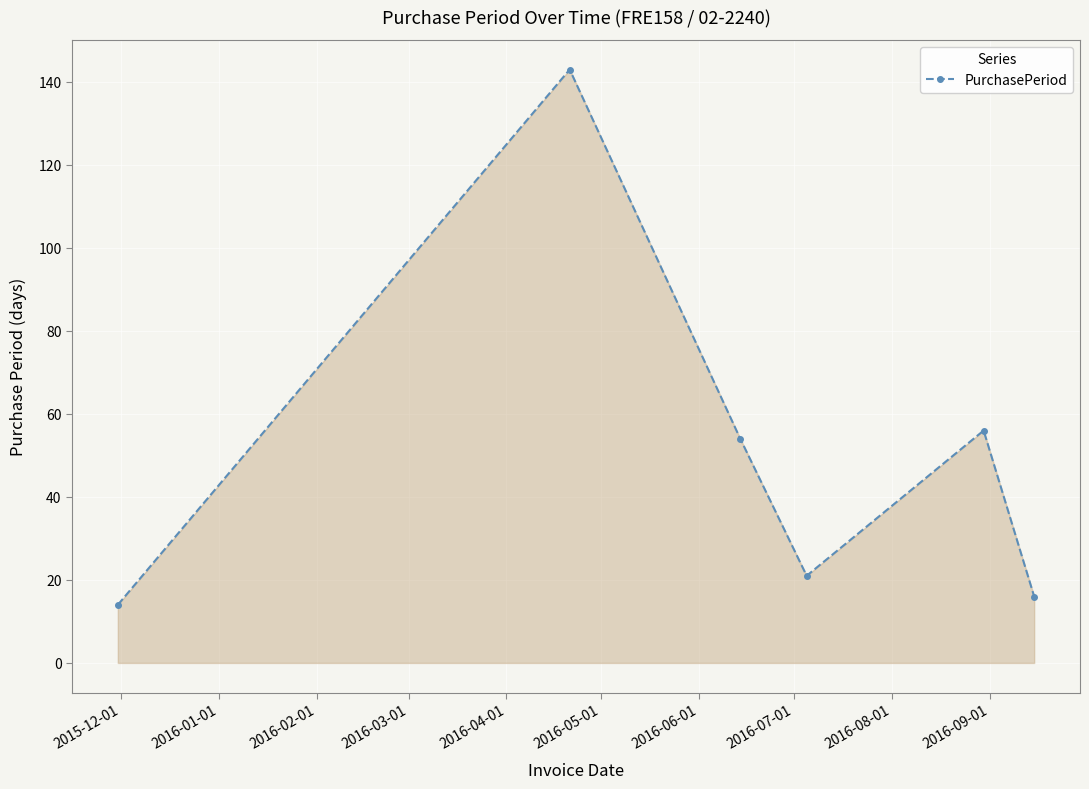

What is the greatest value displayed?

143